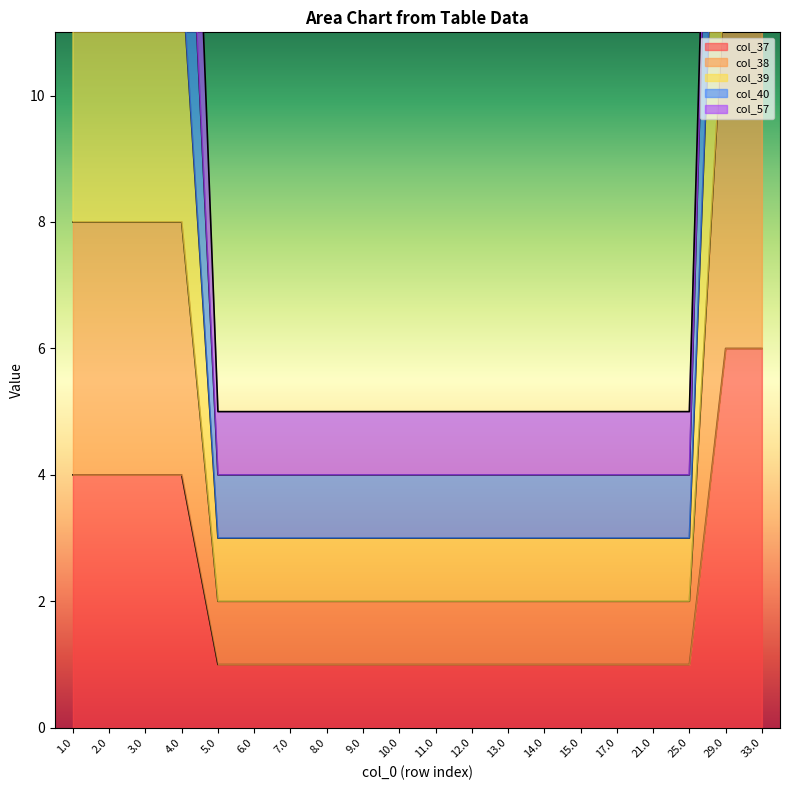

The col_37 series shows 0 at 13.0. True or false?

False